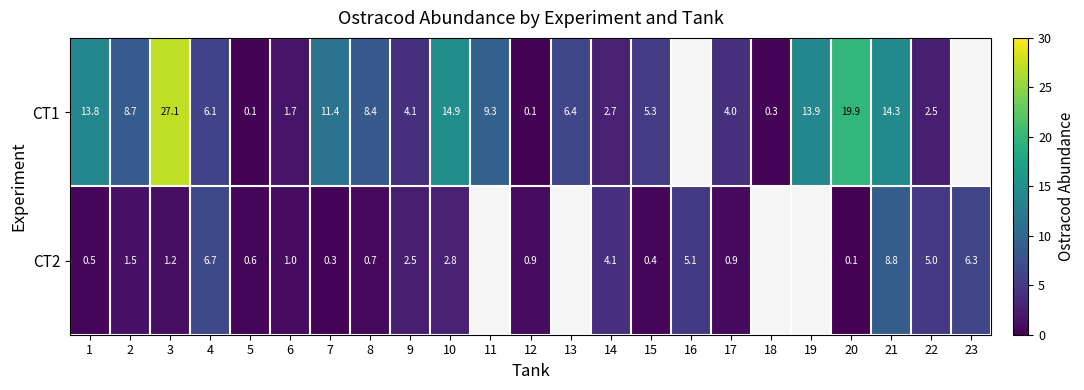

Between 11 and 3, which is larger?

3